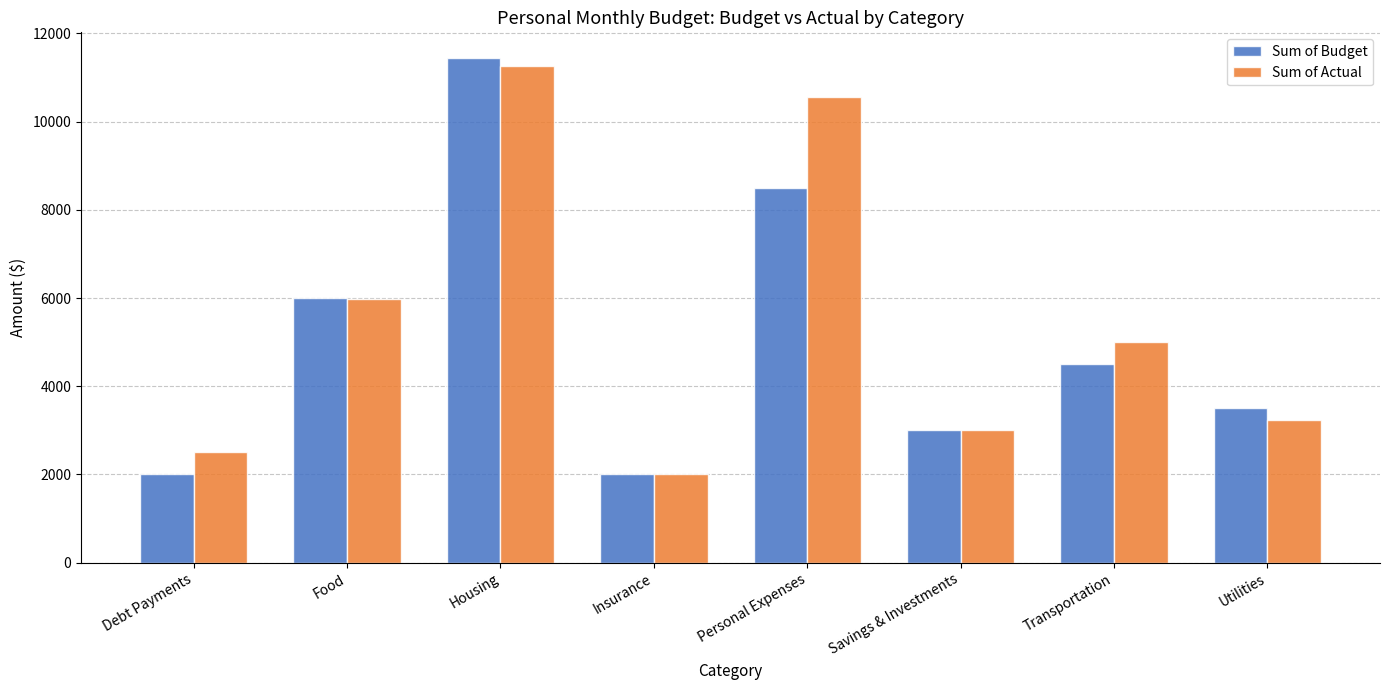

What is the spread (max minus min) of values at Food?

33